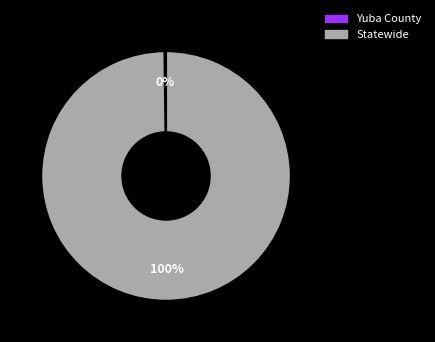

To the nearest percent, what is the difference between the largest and smallest slice percentages?

100%